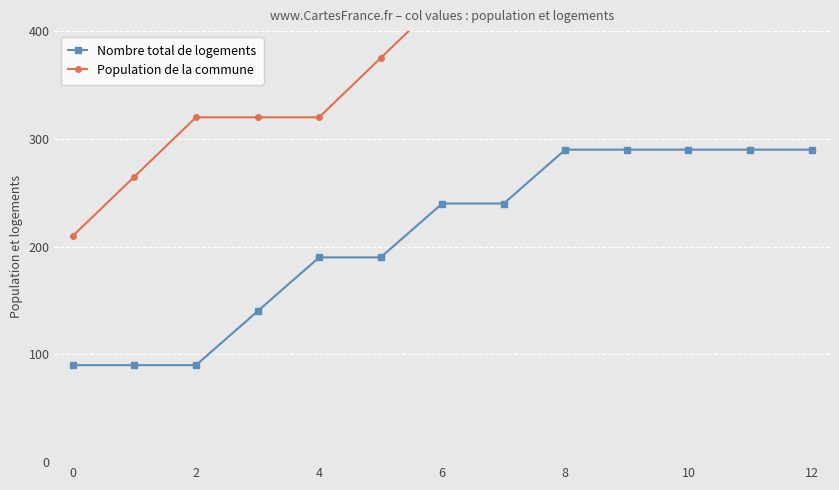

What is the minimum value shown in the chart?

90